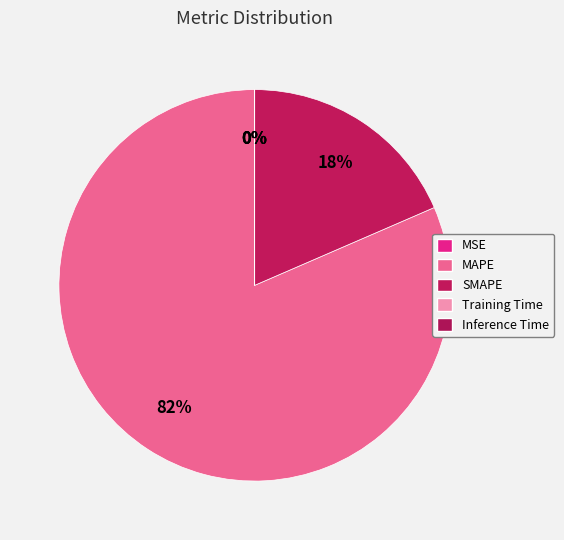

Rank the categories by value from highest to lowest.

MAPE, SMAPE, MSE, Training Time, Inference Time